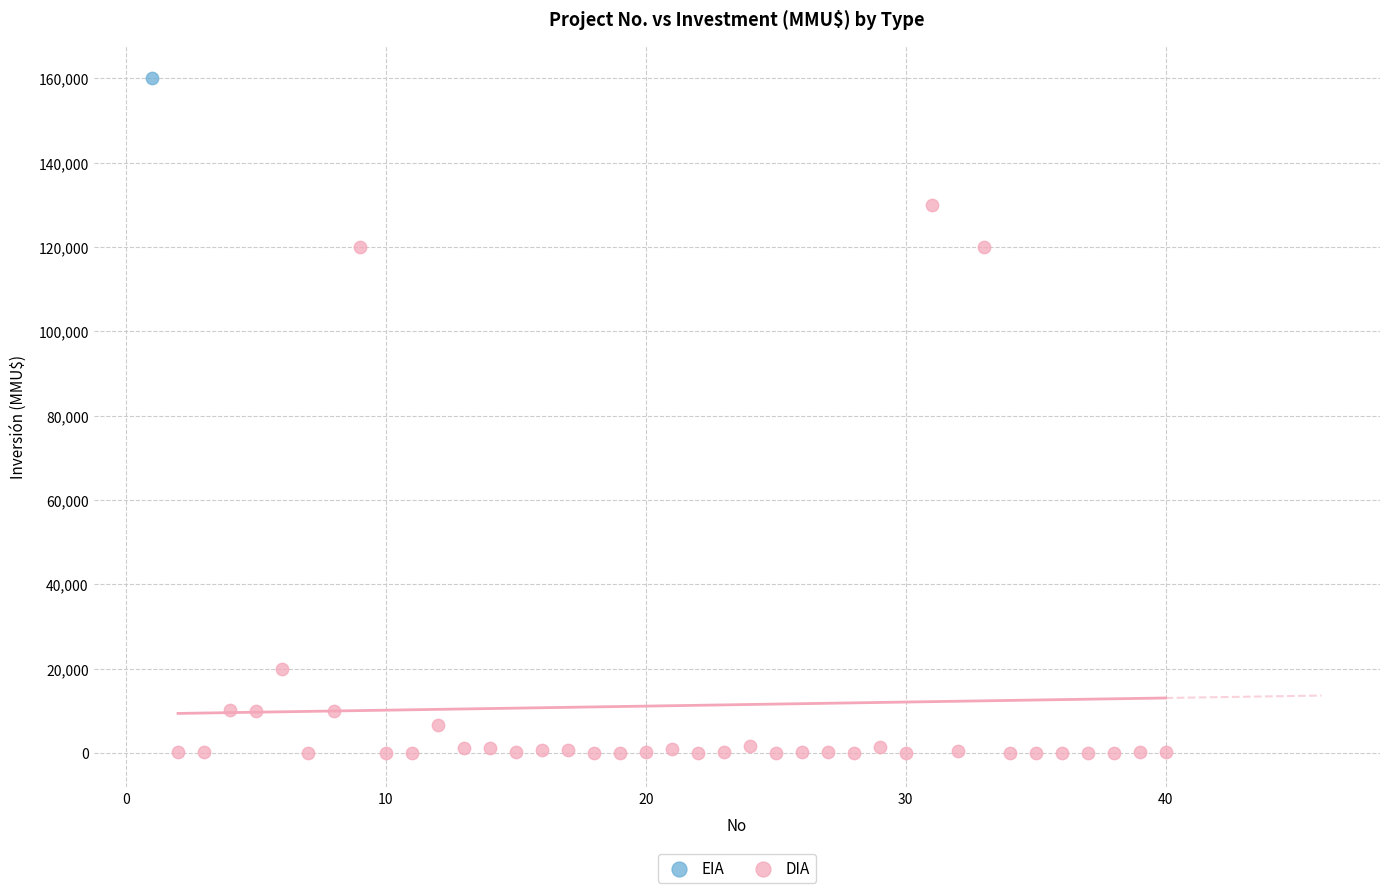

What are all the series names shown in the legend?

EIA, DIA